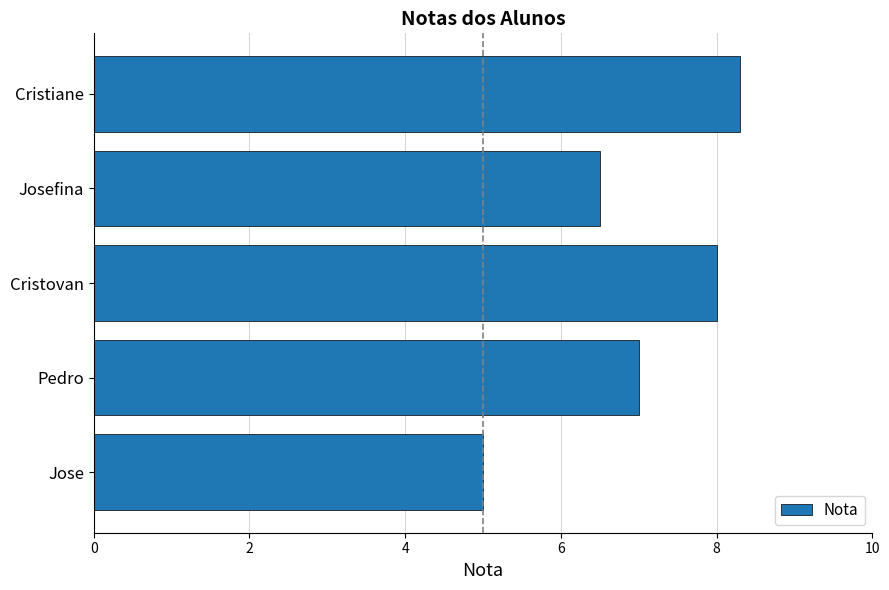

List the labels in order of value, largest first.

Cristiane, Cristovan, Pedro, Josefina, Jose